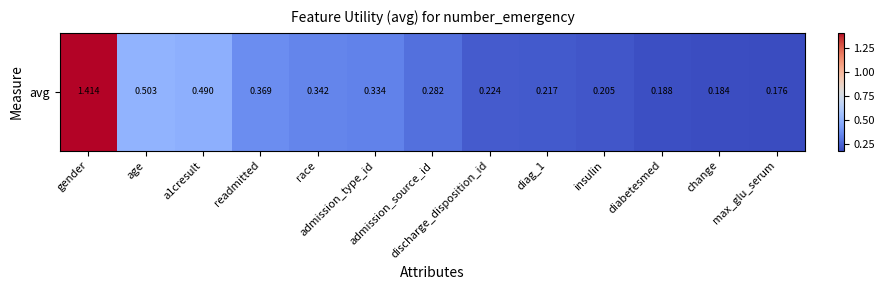

The chart shows a value of 0.2 at insulin. True or false?

True